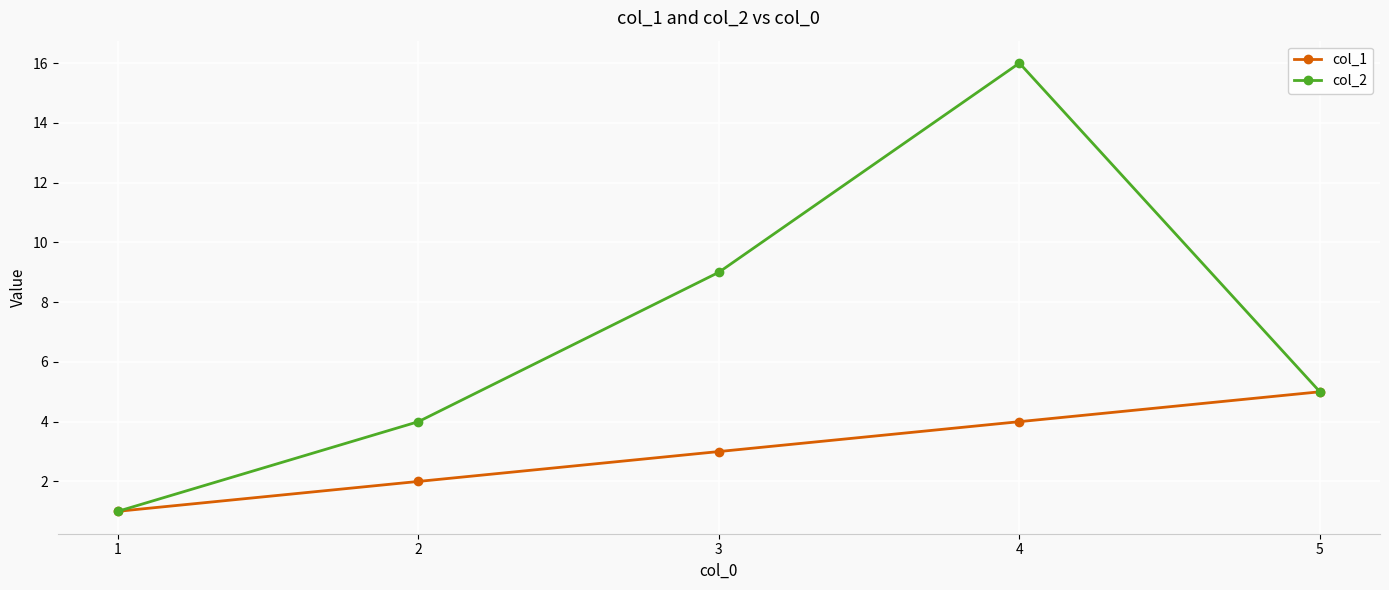

At which category does col_2 reach its first local peak?

4